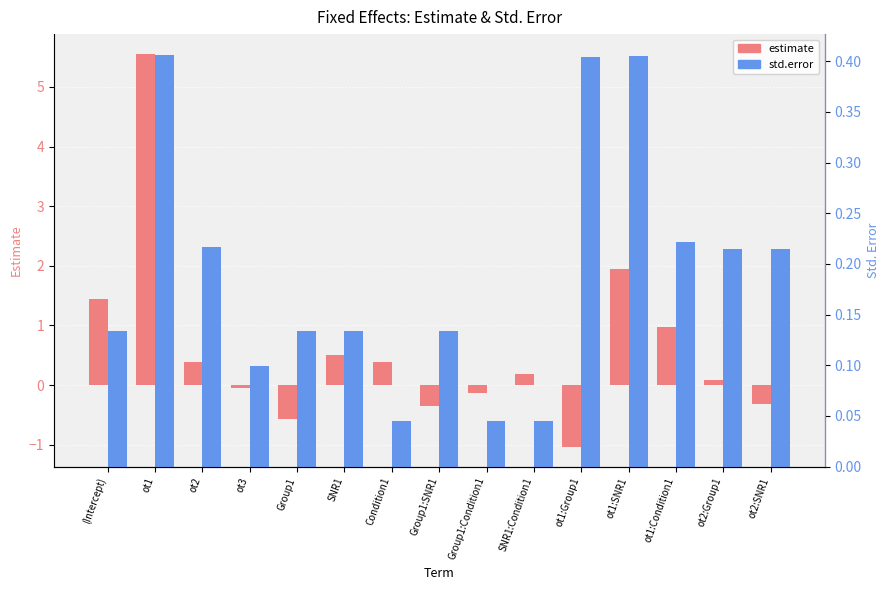

How many groups of bars are there?

15